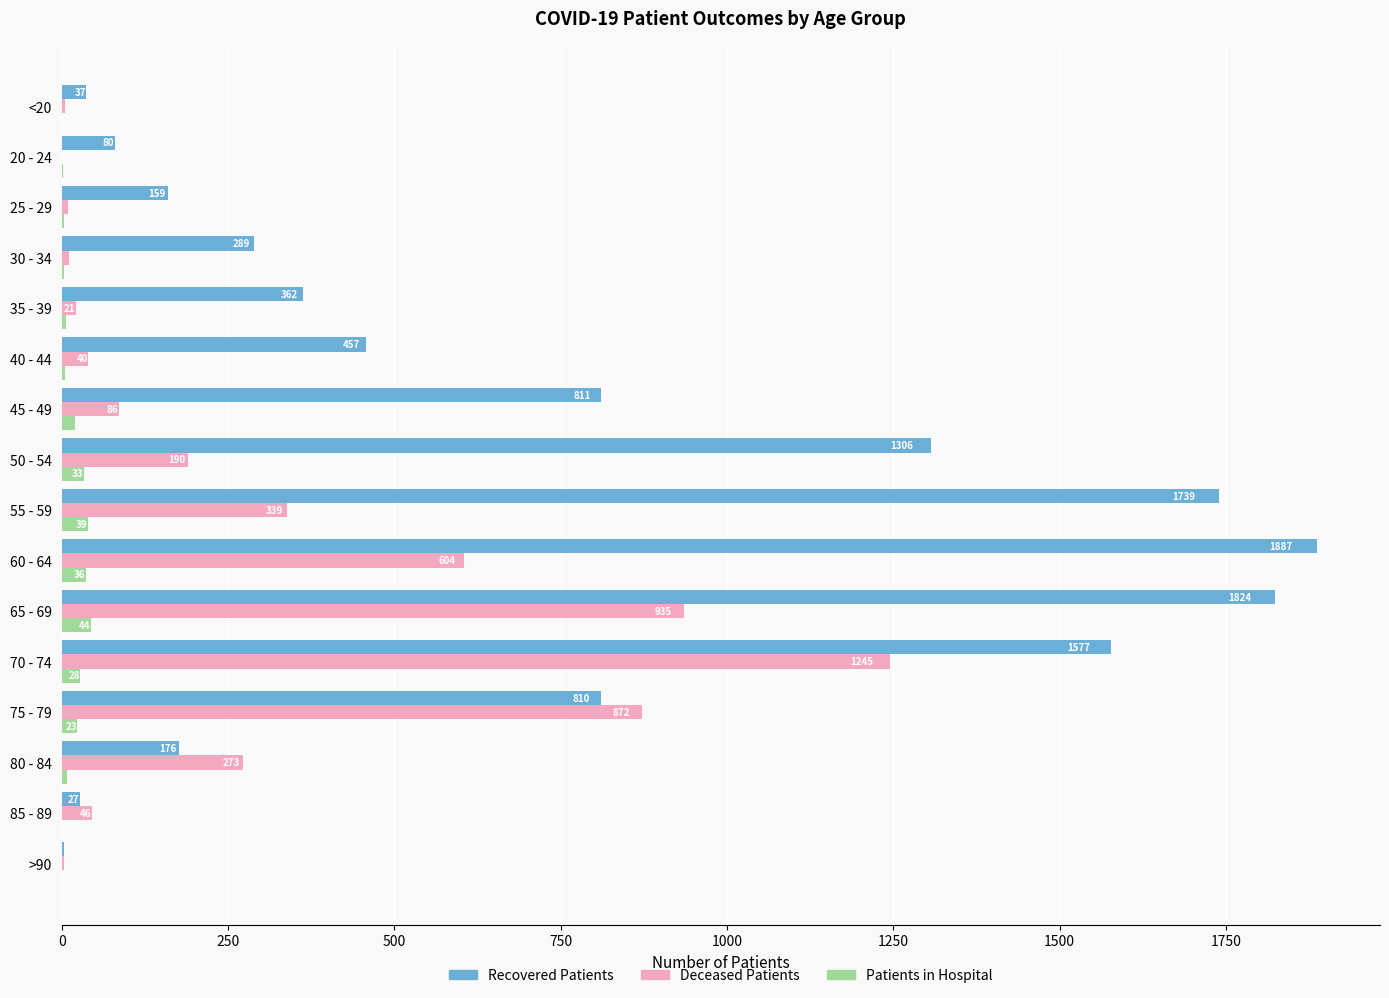

What is the total value across all series at 80 - 84?

457